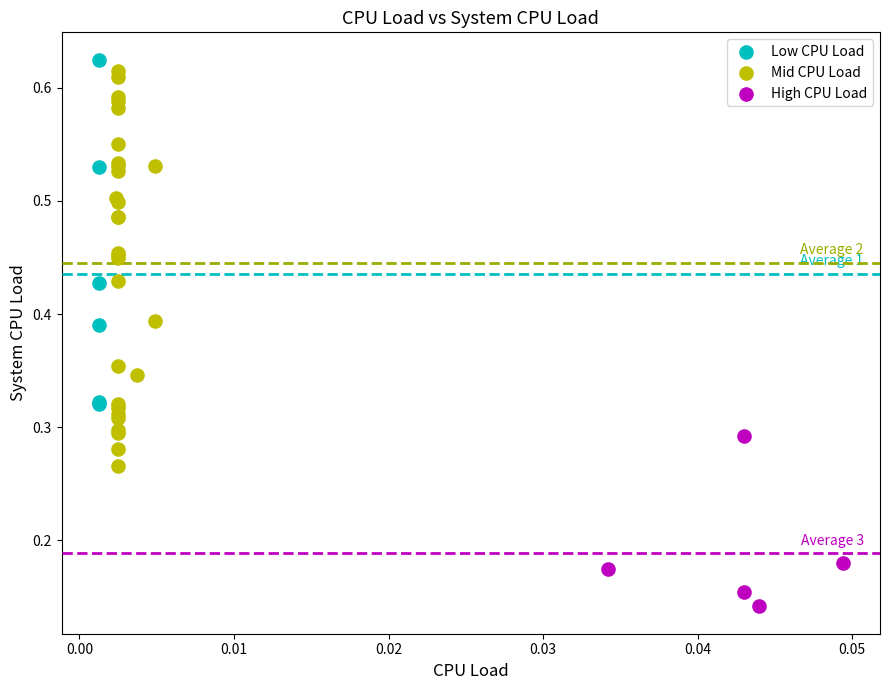

Which series reaches the minimum Y coordinate?

High CPU Load